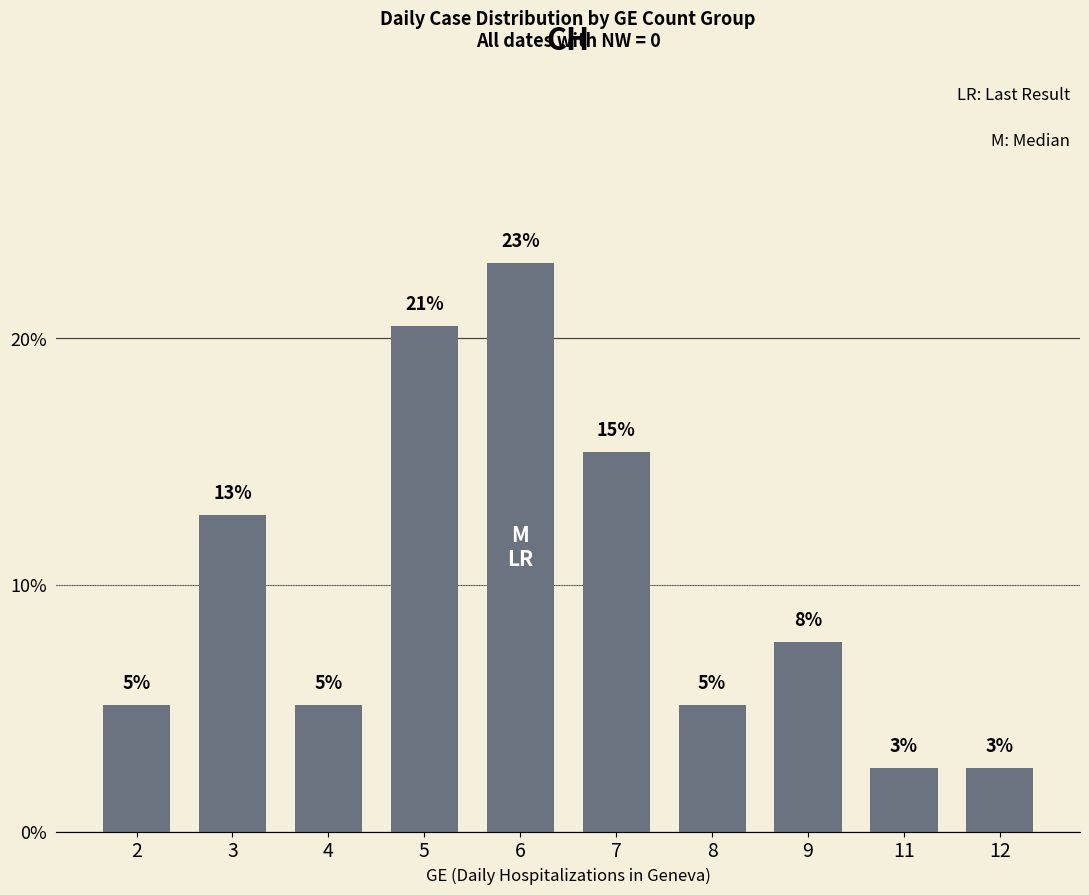

What is the sum of the values at 6 and 3?

35.9